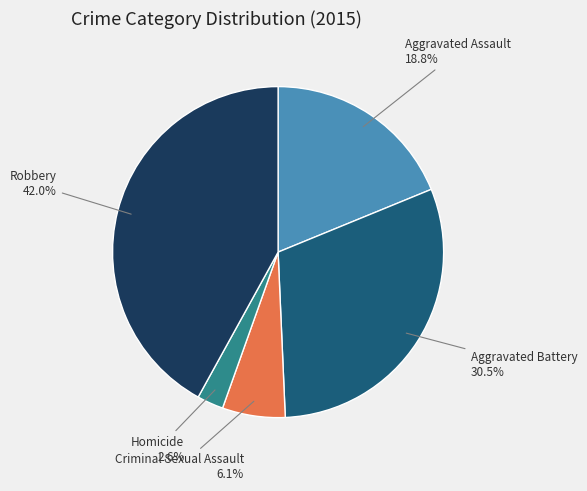

Which category has the biggest portion of the pie?

Robbery